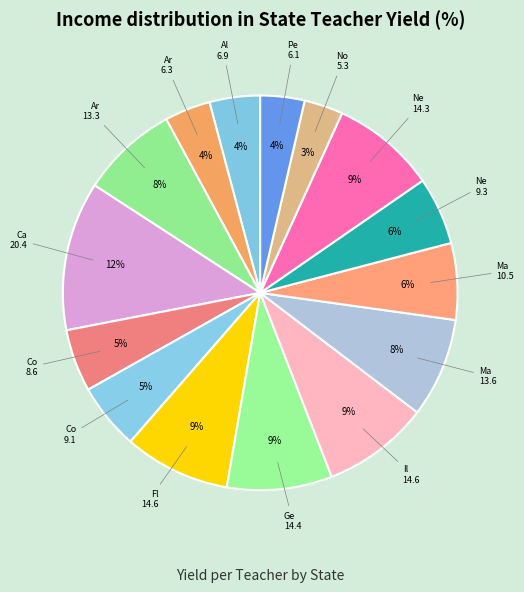

Count the number of slices in the pie.

15